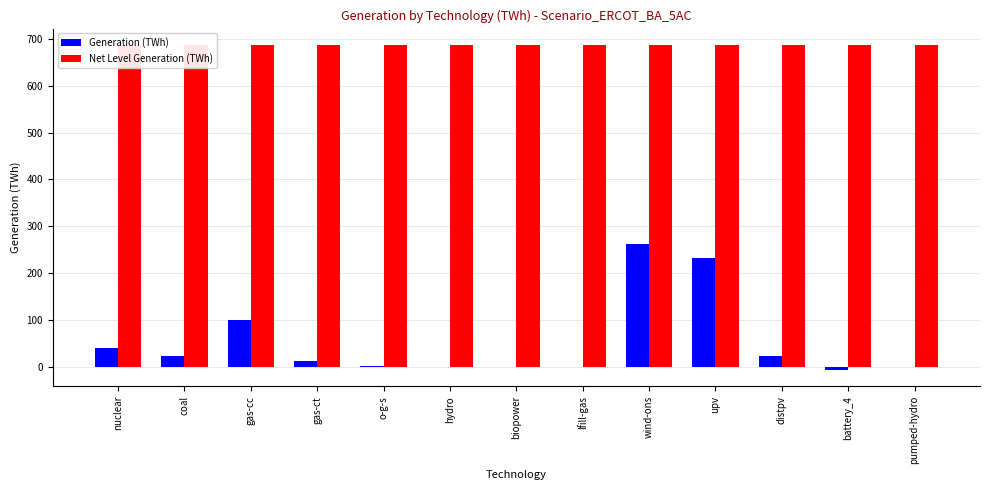

What is the label of the 8th bar from the left?

lfill-gas